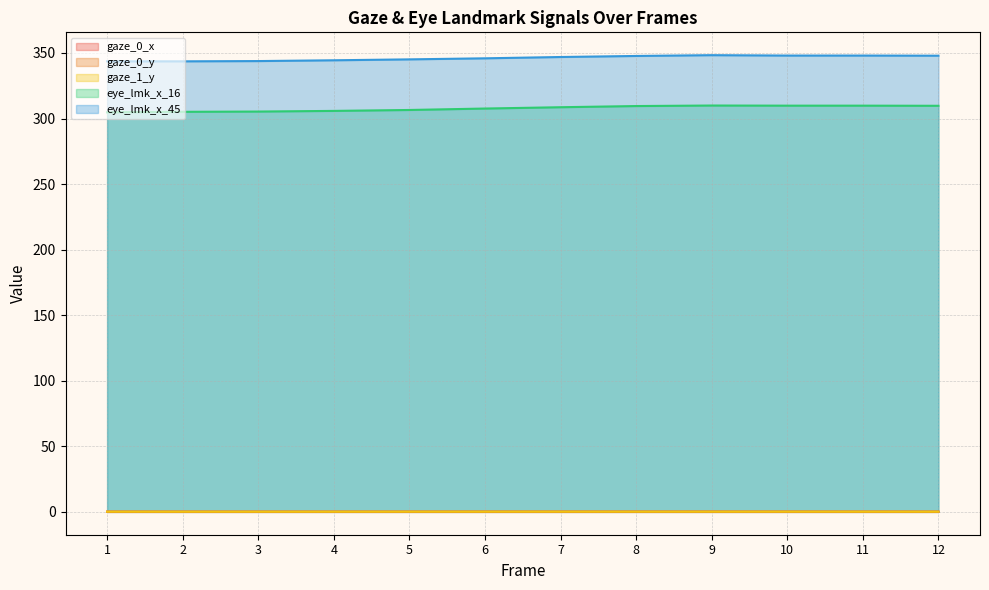

What are all the series names shown in the legend?

gaze_0_x, gaze_0_y, gaze_1_y, eye_lmk_x_16, eye_lmk_x_45